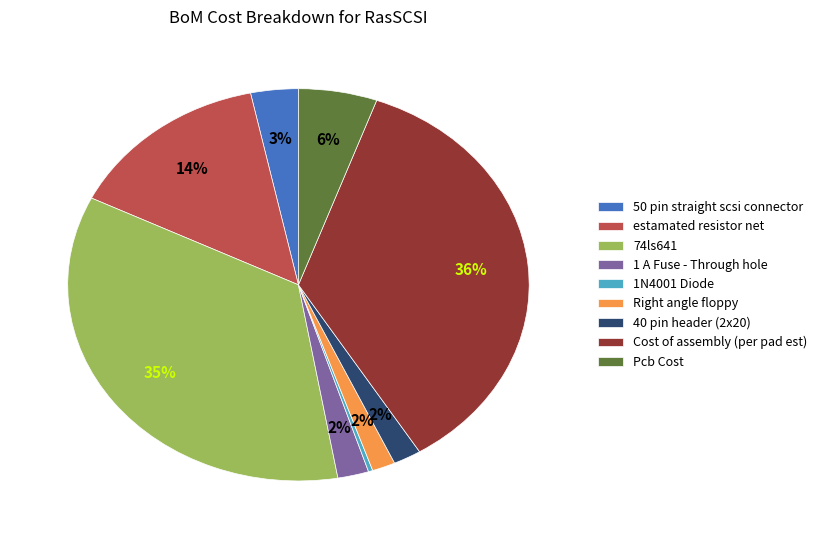

Do 1N4001 Diode and 50 pin straight scsi connector together represent more than half of the pie?

No